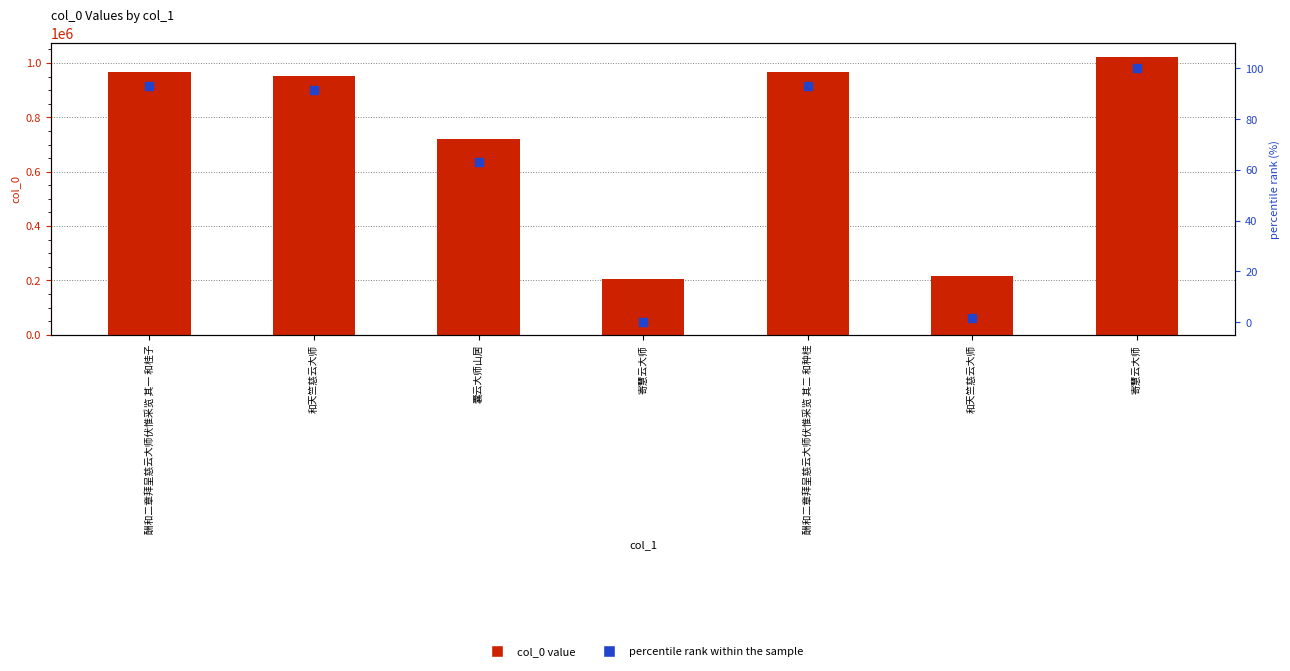

Which series has the largest Y range (max minus min)?

col_0 value